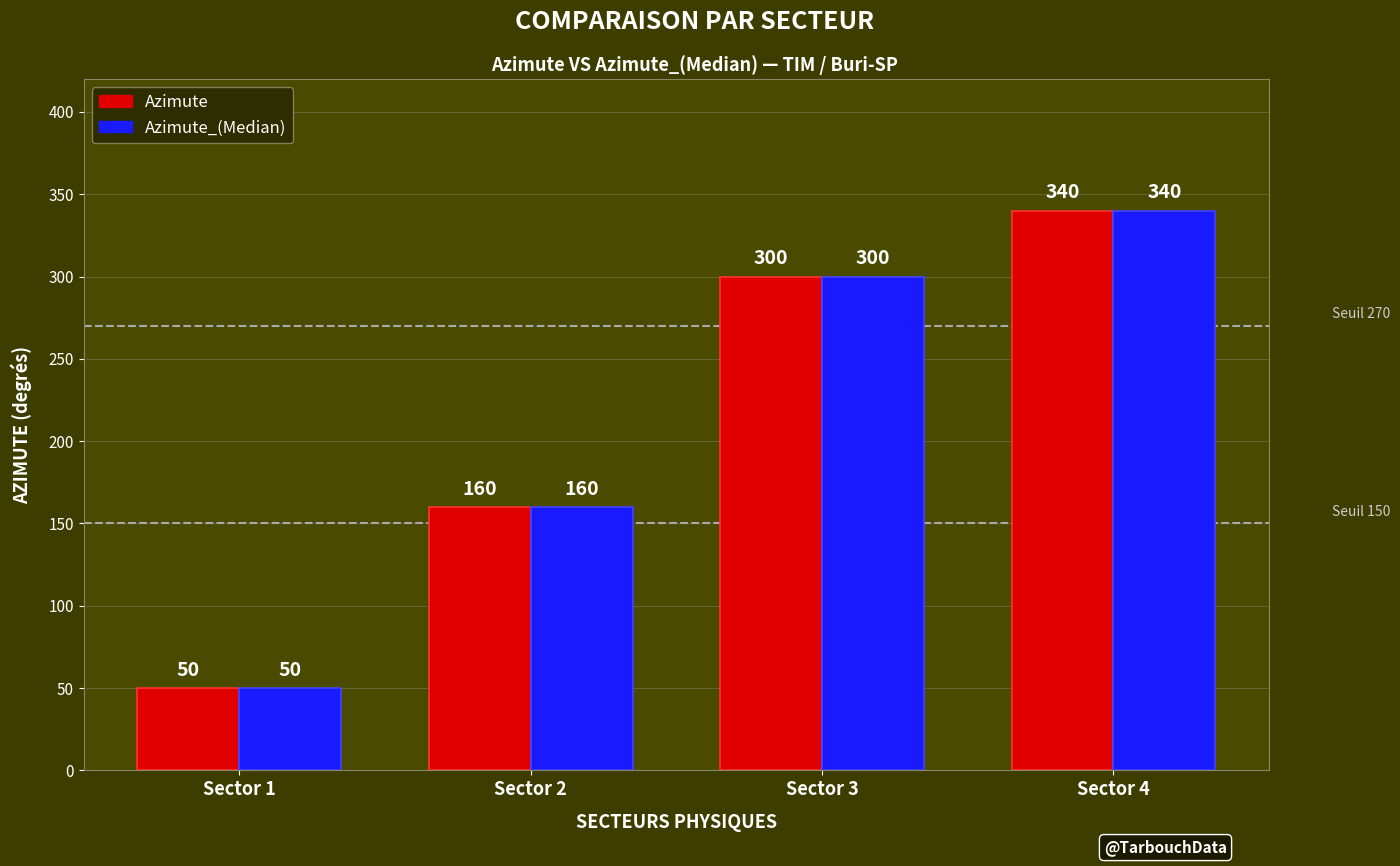

What is the value of the Azimute_(Median) bar at the 1st from the left?

50